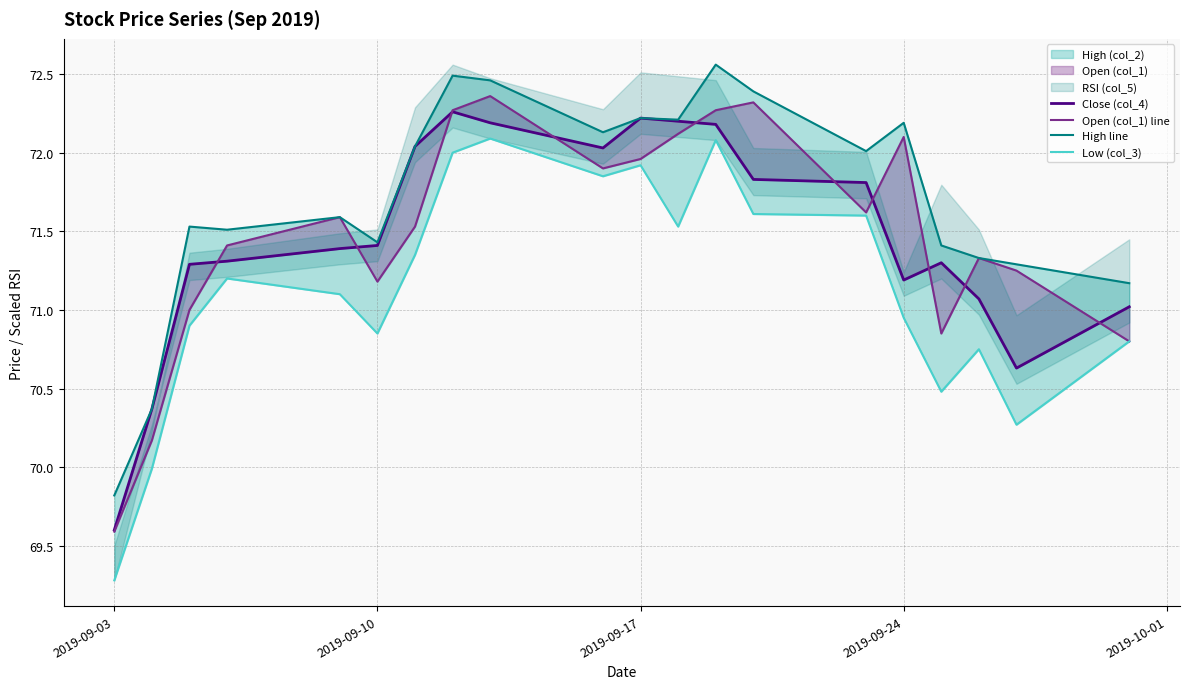

What is the spread (max minus min) of values at 2019-09-17?

0.6